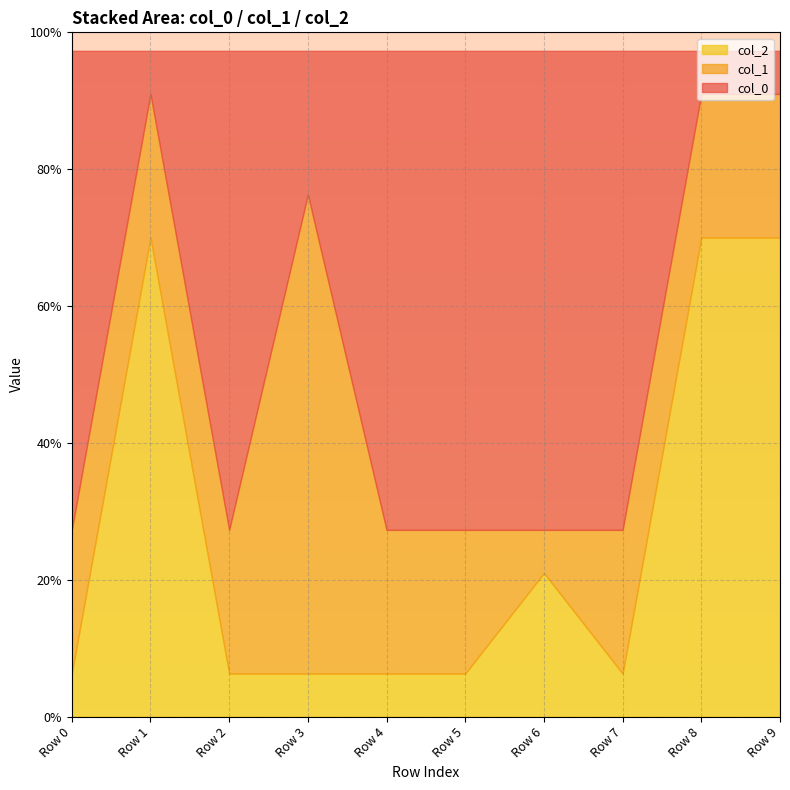

What is the sum of all col_2 values?

2.7